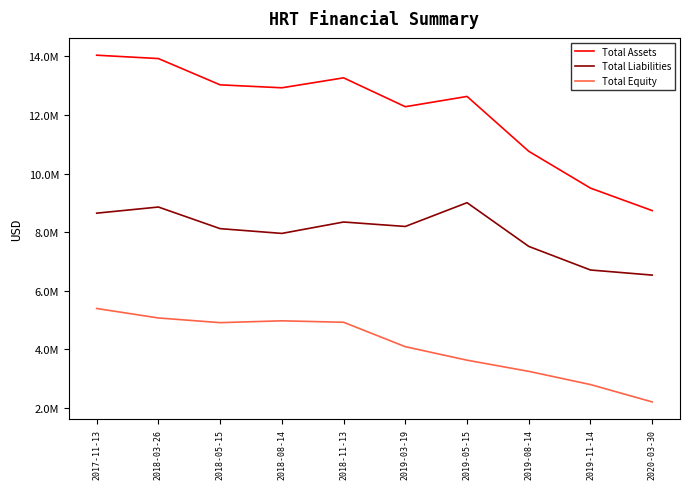

Rank the categories by Total Liabilities value from highest to lowest.

2019-05-15, 2018-03-26, 2017-11-13, 2018-11-13, 2019-03-19, 2018-05-15, 2018-08-14, 2019-08-14, 2019-11-14, 2020-03-30